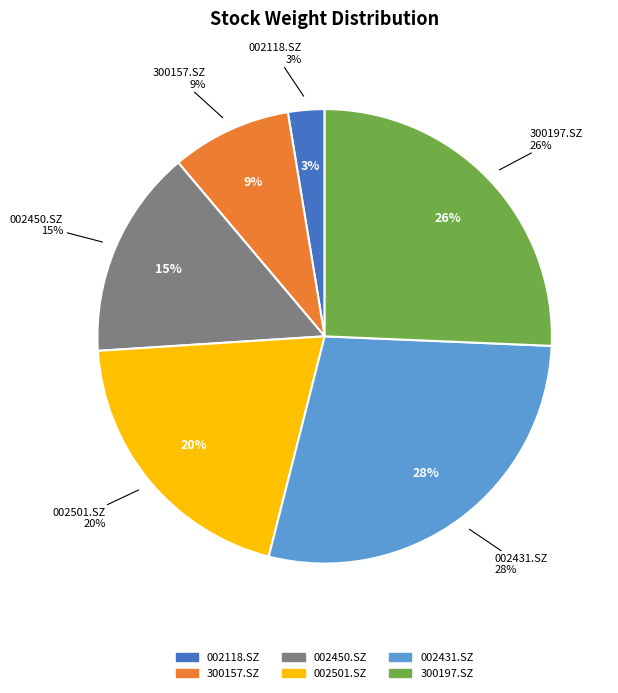

What is the smallest slice in the pie chart?

002118.SZ